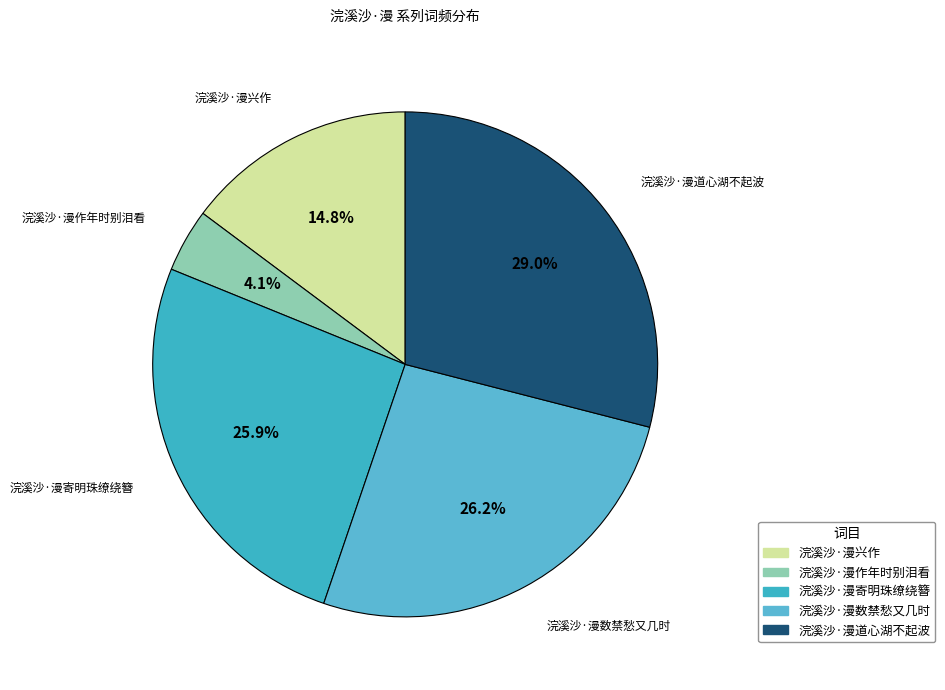

Count the number of slices in the pie.

5